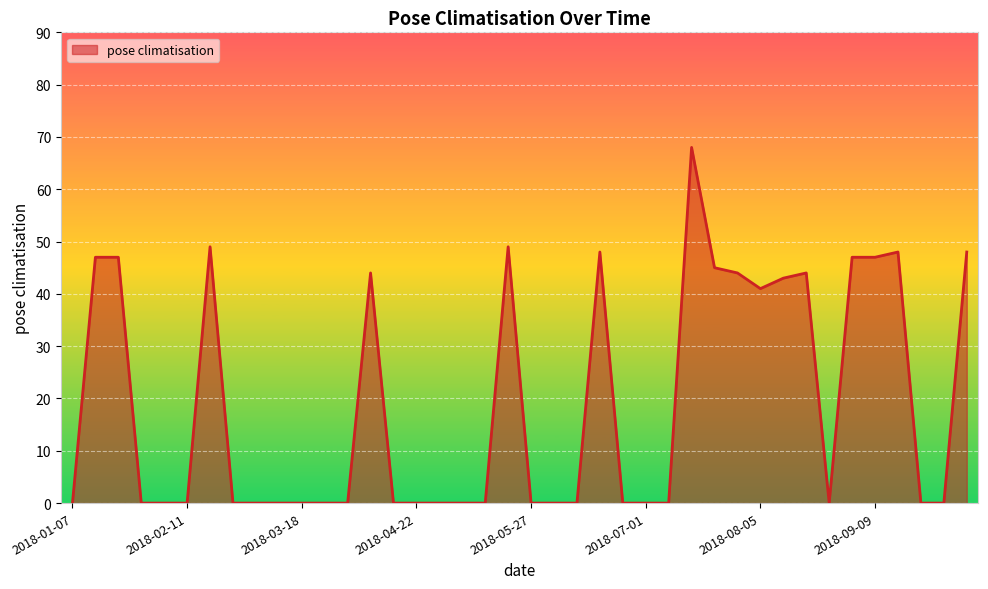

What is the maximum value shown in the chart?

68